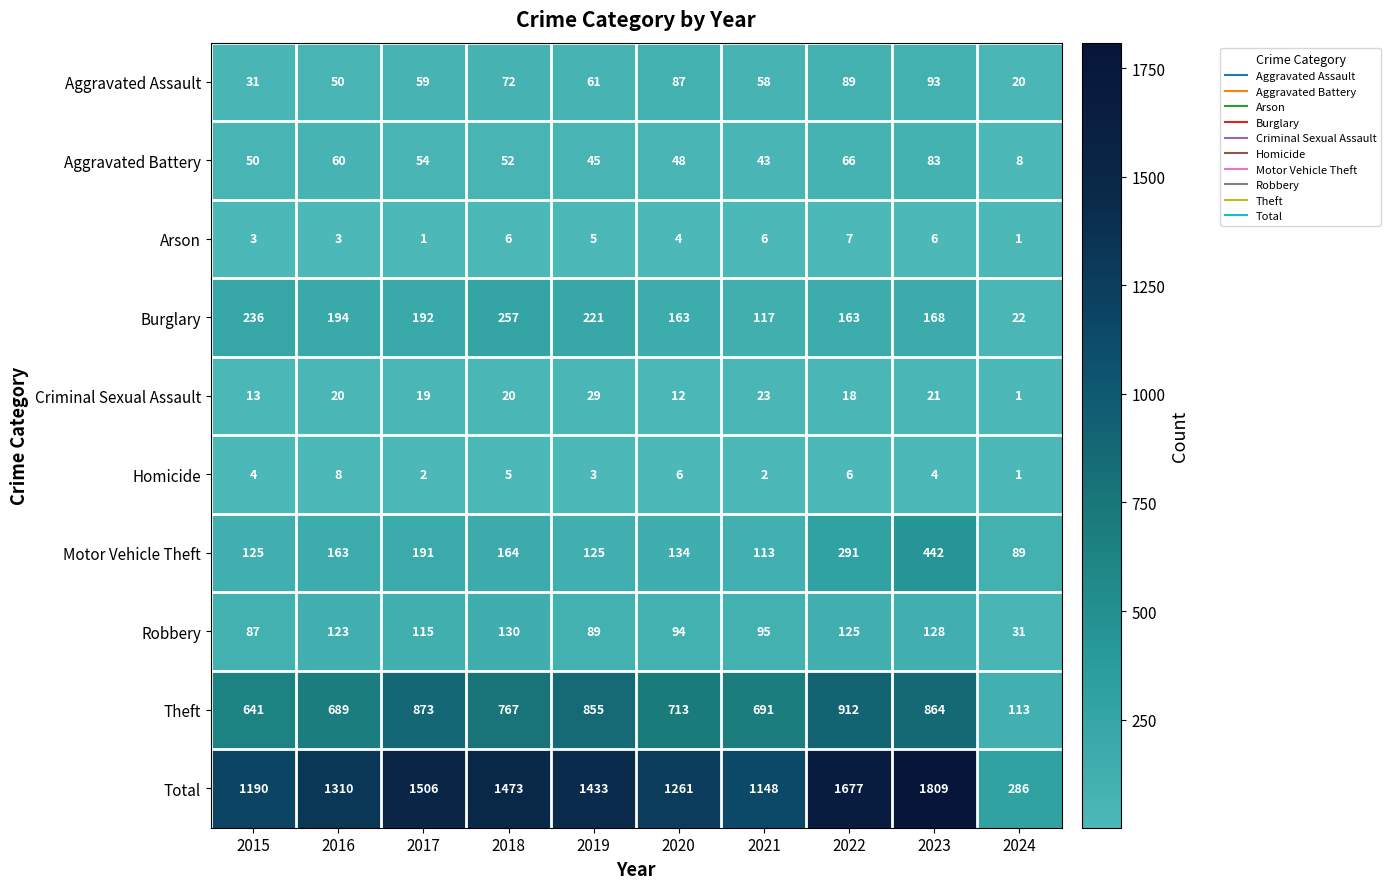

At which category is the sum across all series the highest?

2023